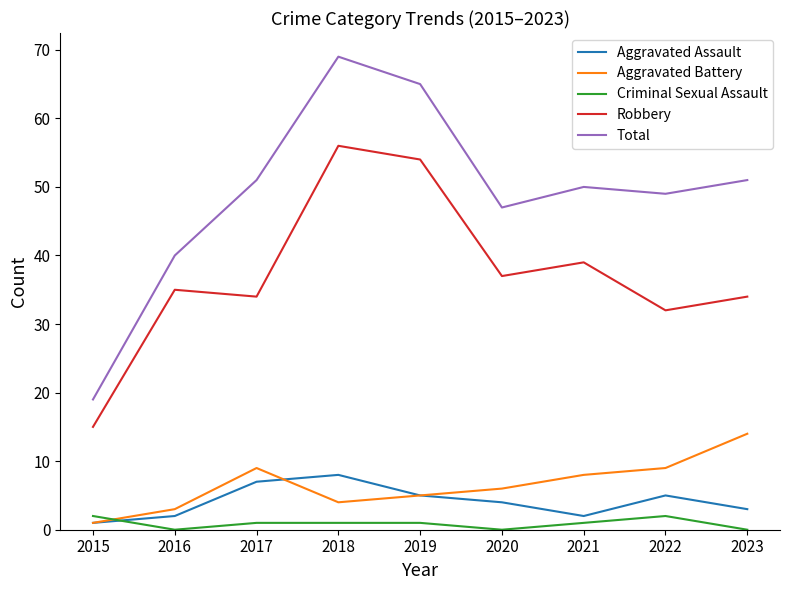

What is the average value of the Aggravated Assault series?

4